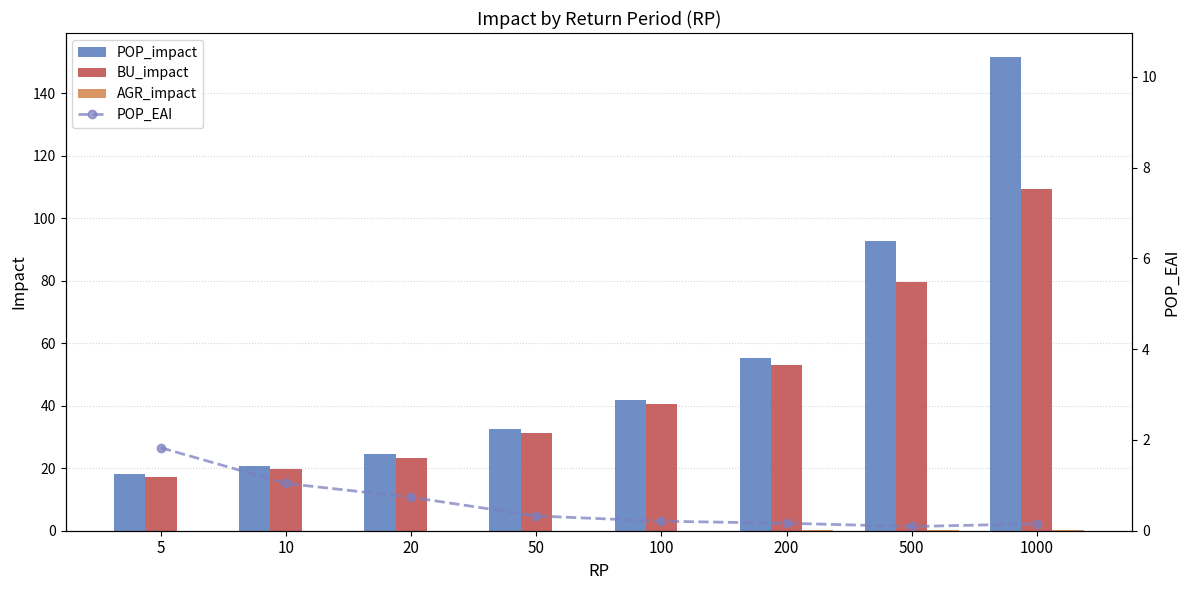

True or false: BU_impact has a value of 23.2 at 20.

True